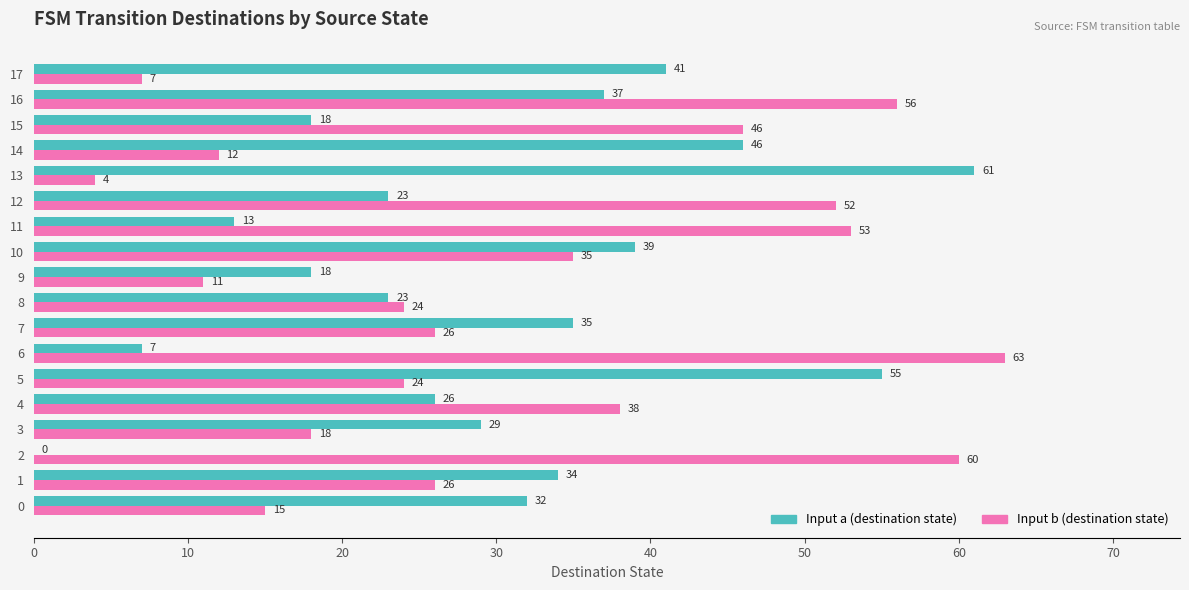

What is the maximum value shown in the chart?

63